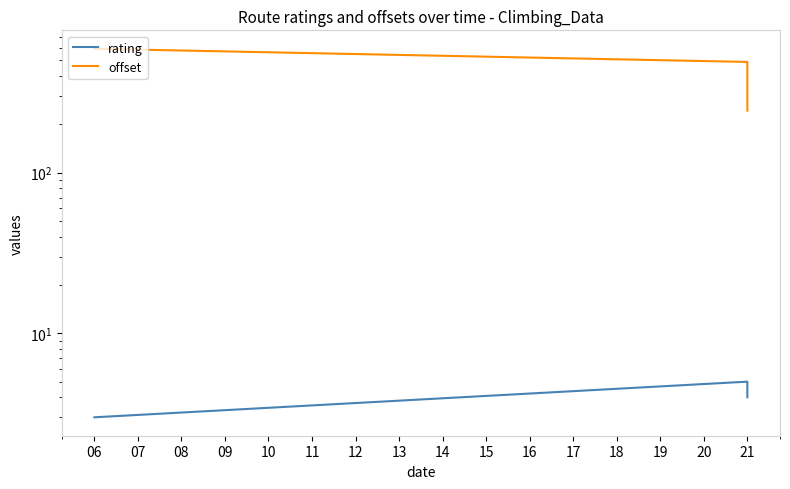

Which series has the largest total across all categories?

offset